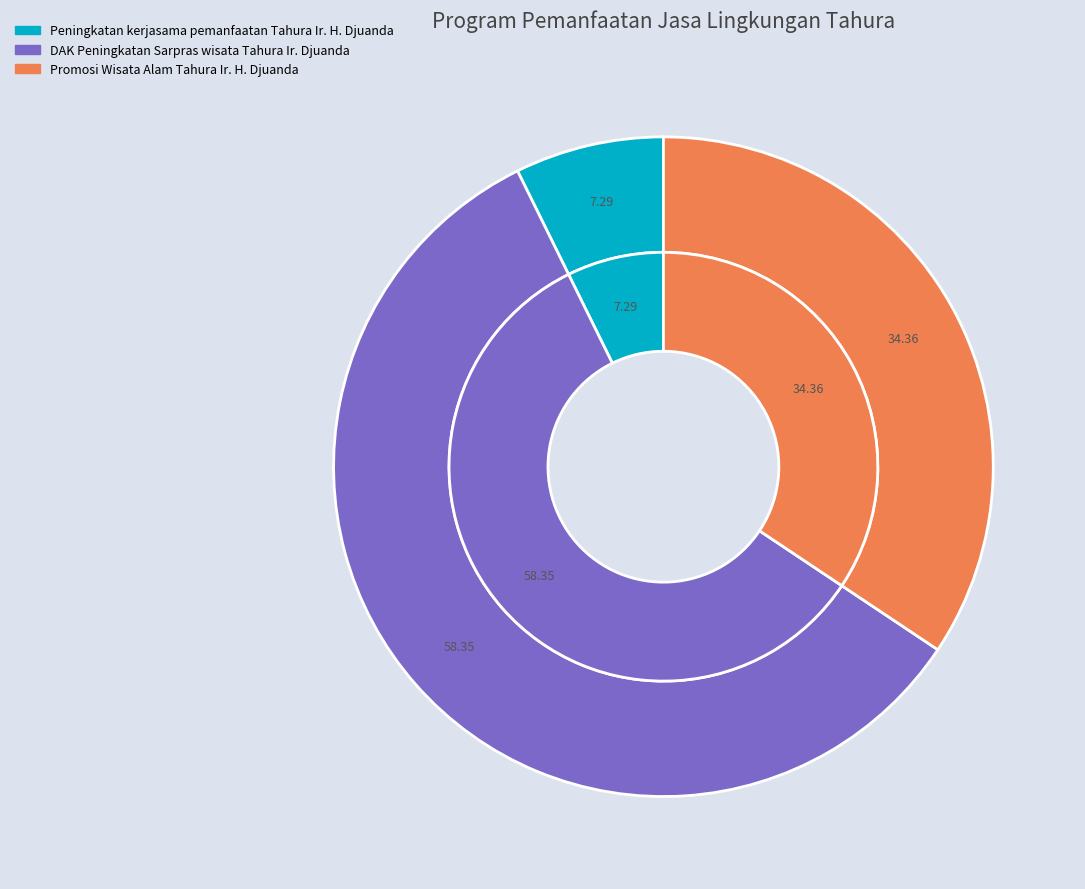

What is the majority slice?

DAK Peningkatan Sarpras wisata Tahura Ir. Djuanda